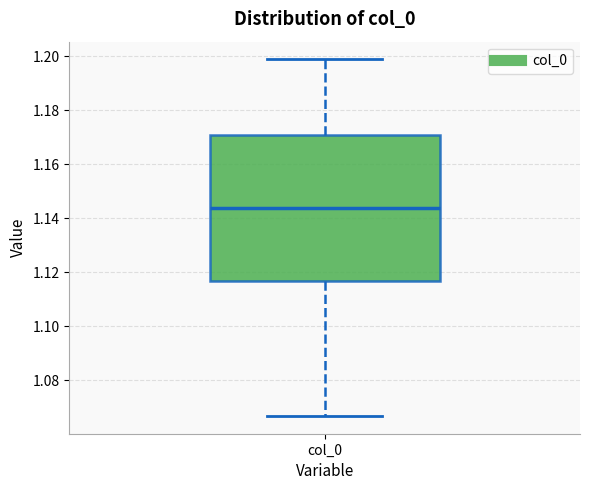

Transcribe this box plot: give where the median line is, the range the box spans, and where the two whiskers end, as read against the y-axis. The values are not printed on the chart, so give them approximately, as read against the axis.

median 1.144, box 1.116 to 1.170, whiskers 1.066 to 1.198